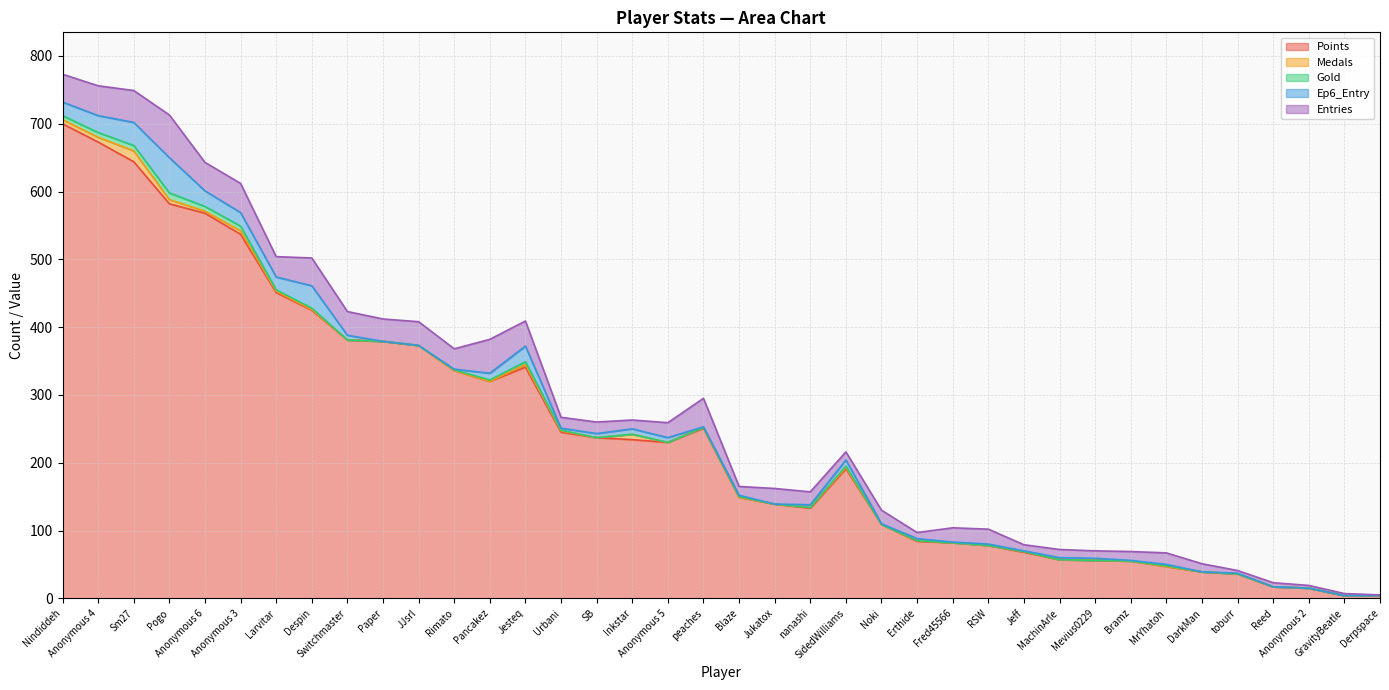

What is the difference between the maximum and minimum values in the Points series?

696